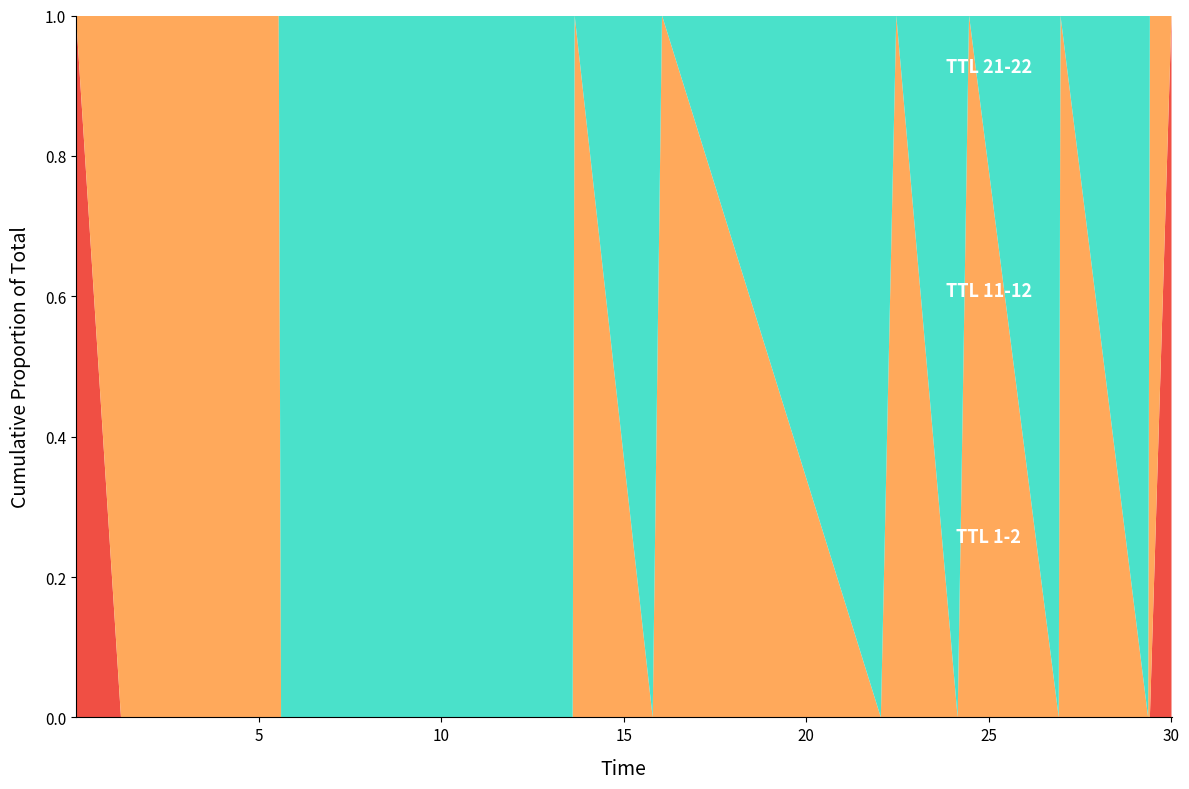

Reading left to right, what are all the values shown in this chart?

TTL 1: 0.0	1.2	5.6	5.6	13.6	13.7	15.8	16.0	22.0	22.5	24.1	24.5	26.9	27.0	29.4	29.4	30.0
TTL 11: 0.0	1.2	5.6	5.6	13.6	13.7	15.8	16.0	22.0	22.5	24.1	24.5	26.9	27.0	29.4	29.4	30.0
TTL 21: 0.0	1.2	5.6	5.6	13.6	13.7	15.8	16.0	22.0	22.5	24.1	24.5	26.9	27.0	29.4	29.4	30.0